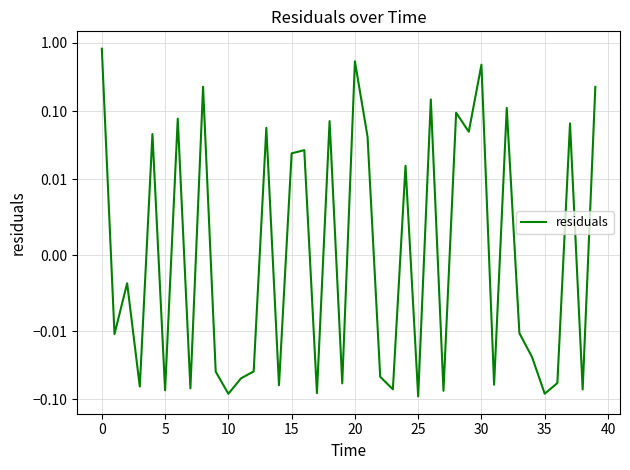

What is the greatest value displayed?

0.8